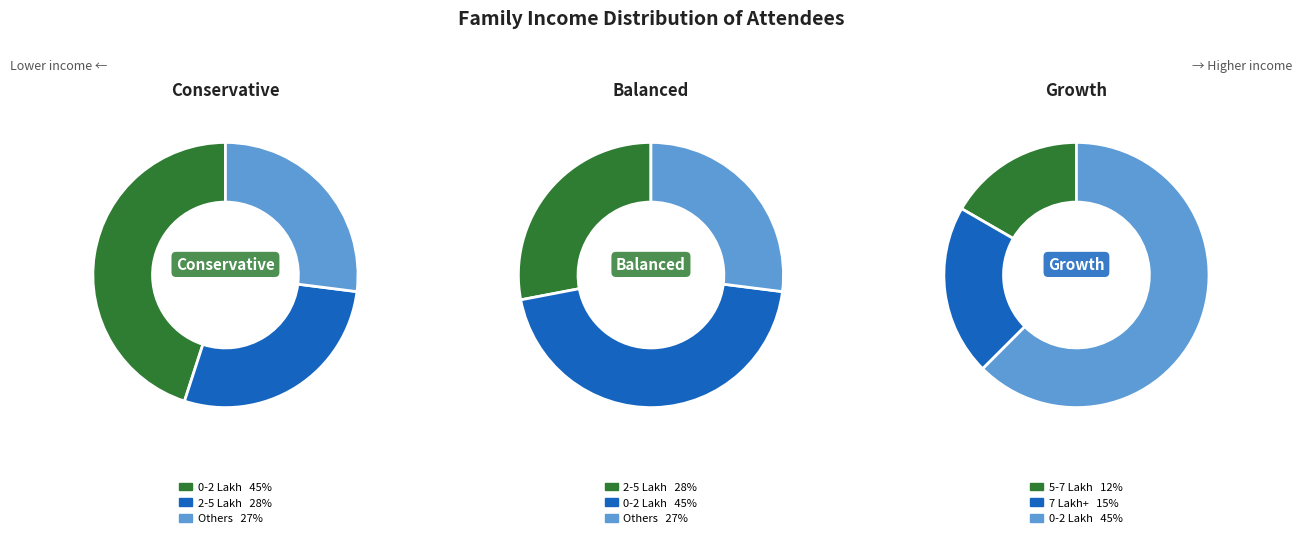

To the nearest percent, what portion does 5-7 Lakh represent?

12%